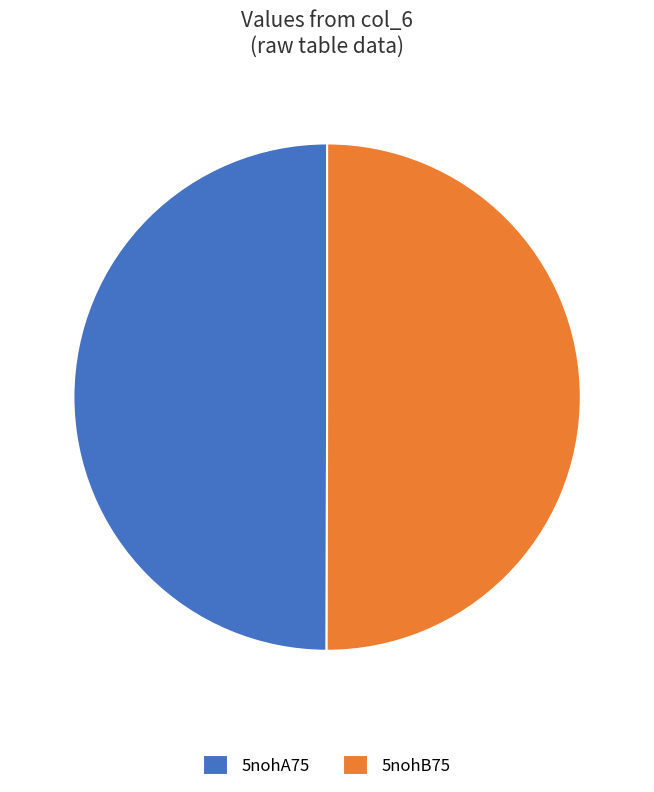

Is it true that 5nohA75 is 50% of the pie?

True